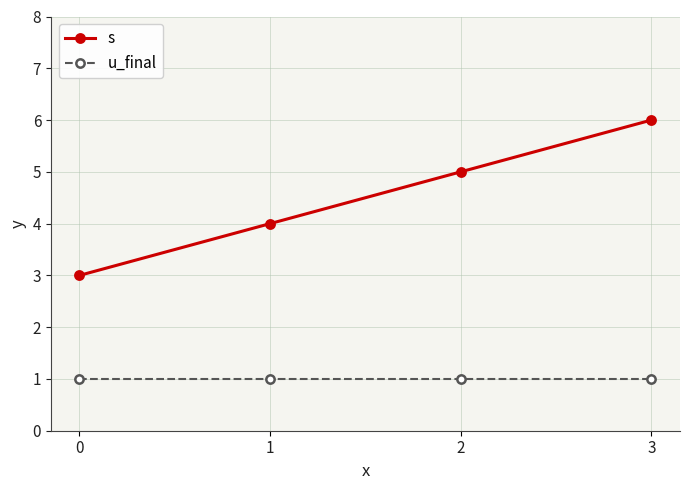

At which label is s closest to 4?

1